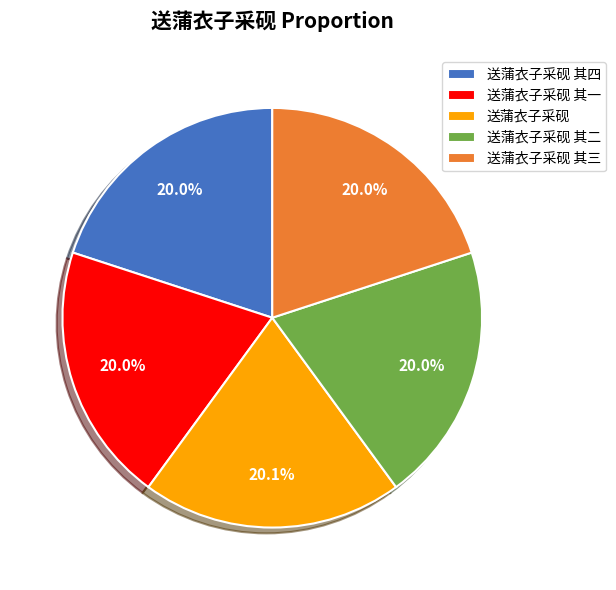

Does 送蒲衣子采砚 其二 account for over 50% of the chart?

No